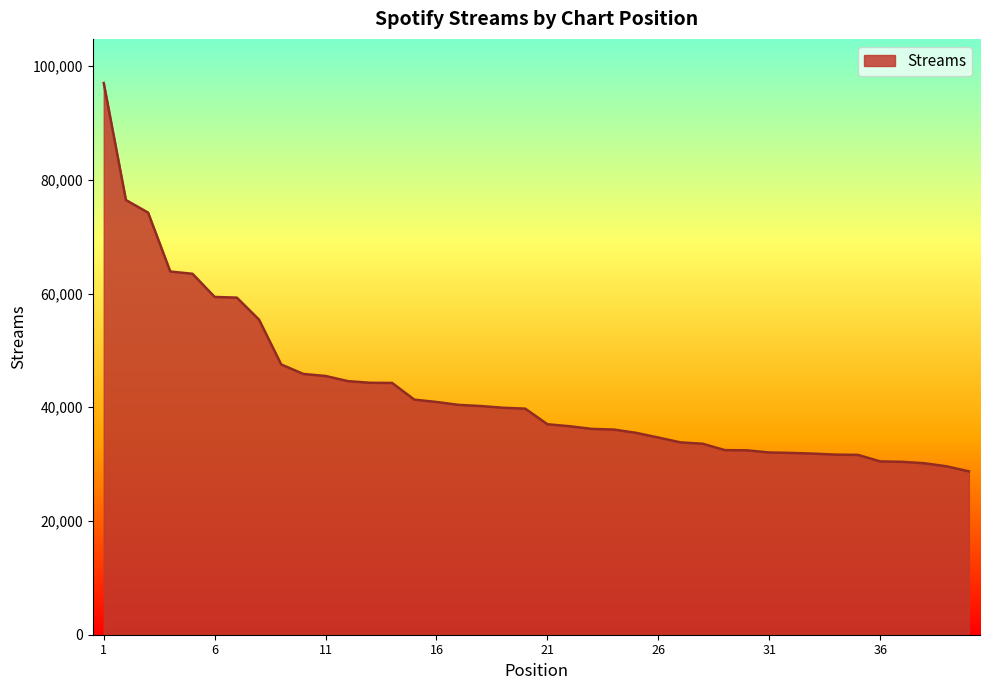

What is the difference between the maximum and minimum values?

68299